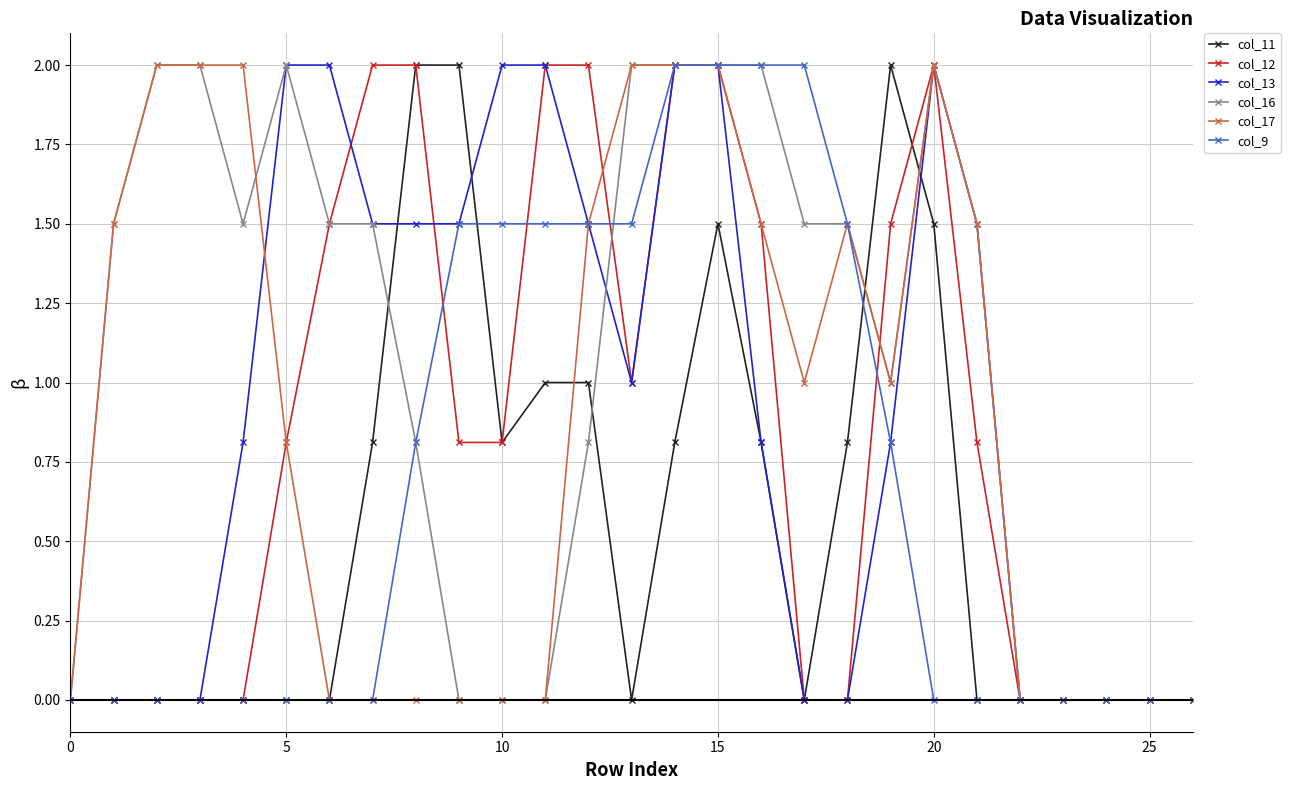

How many lines are shown in the chart?

6